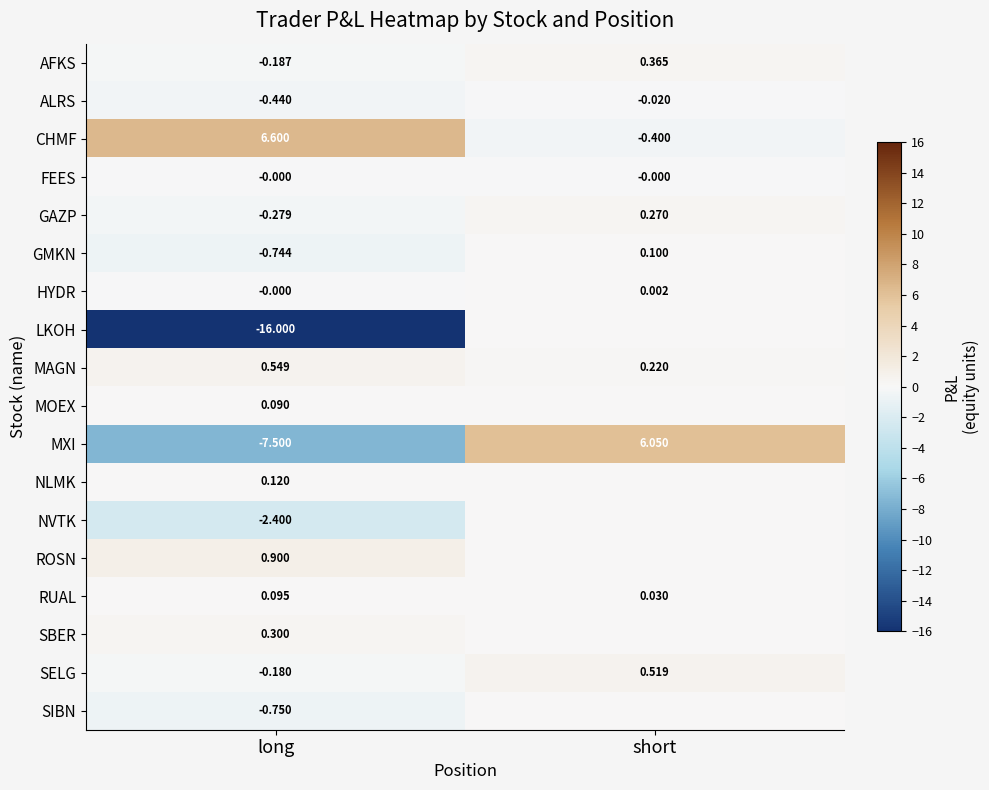

Which category has the lowest value in the RUAL series?

short